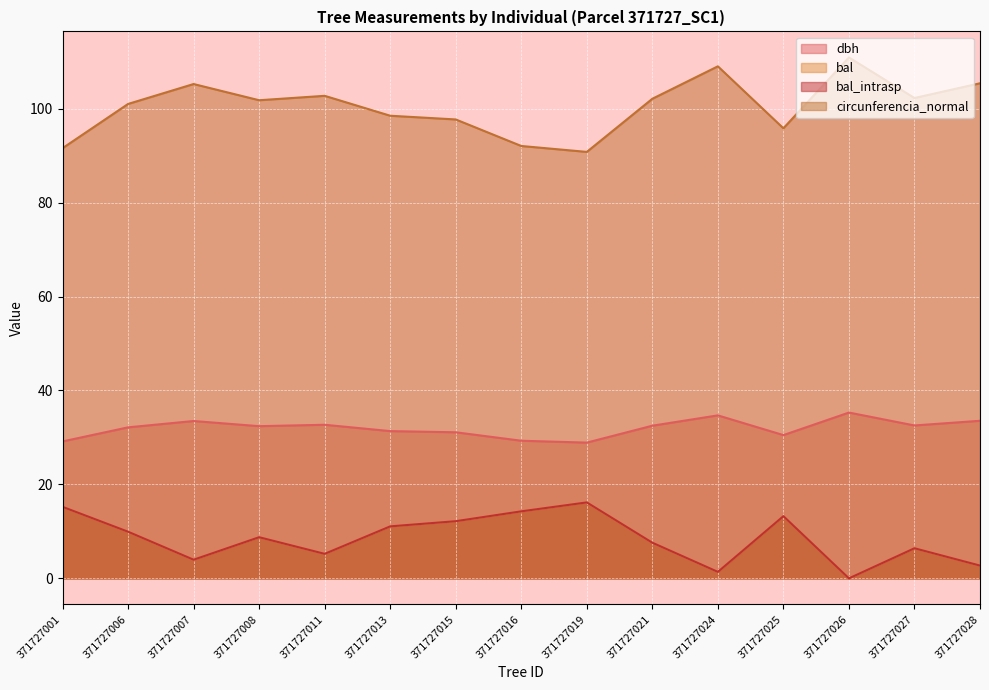

Is it true that circunferencia_normal equals 102.7 at 371727011?

True